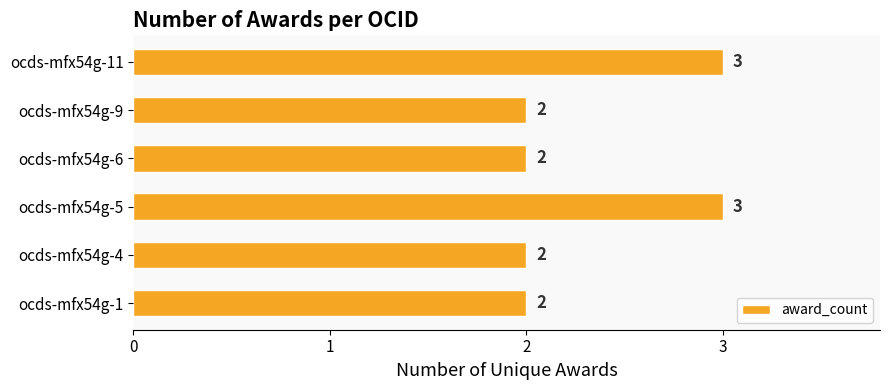

What is the average value?

2